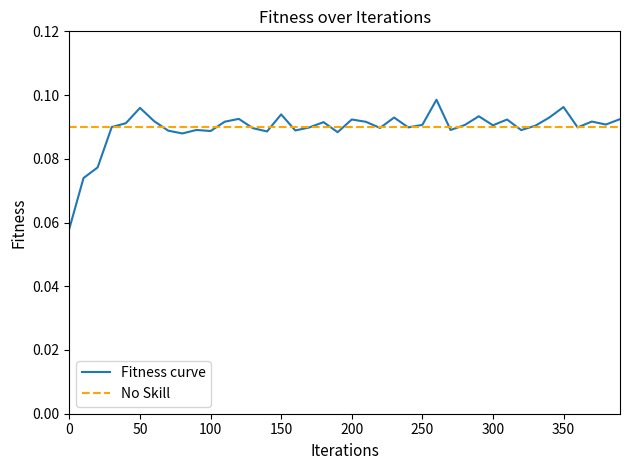

What is the maximum value shown in the chart?

0.1